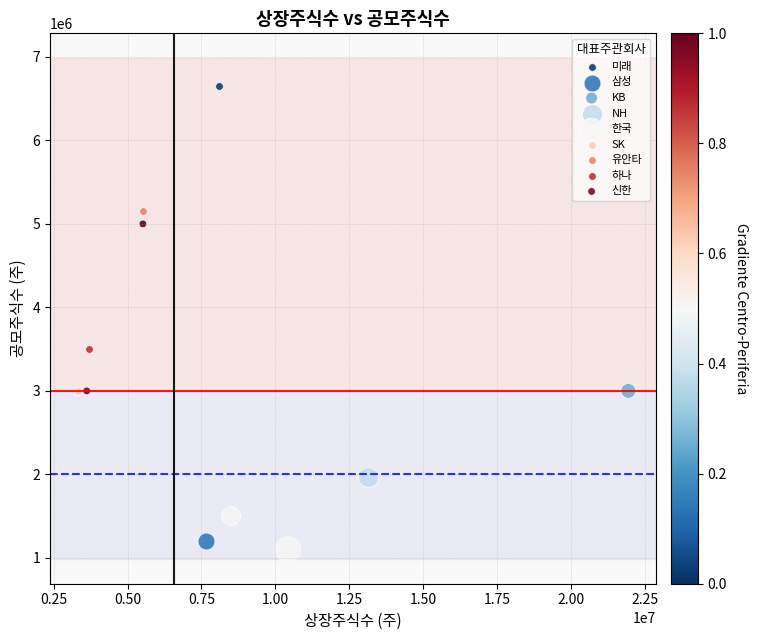

What are all the series names shown in the legend?

미래, 삼성, KB, NH, 한국, SK, 유안타, 하나, 신한